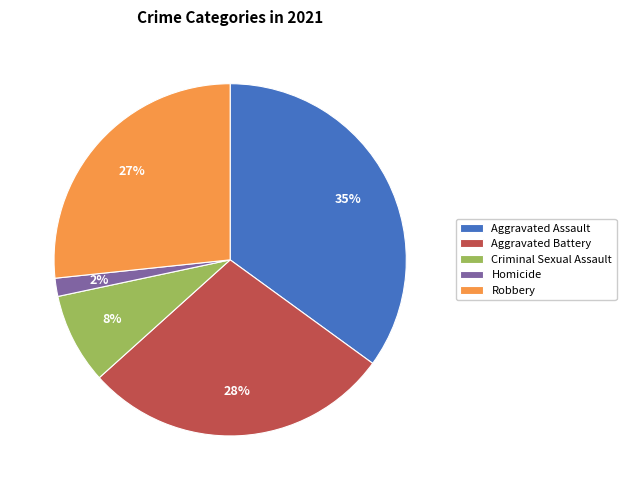

Which slice is the smallest?

Homicide